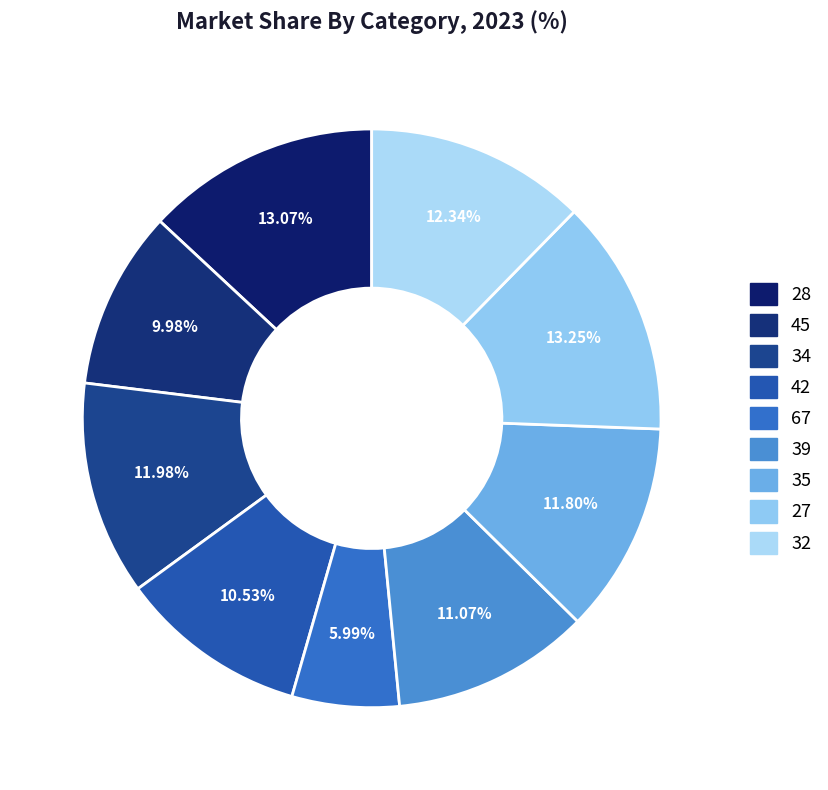

Count the number of slices in the pie.

9